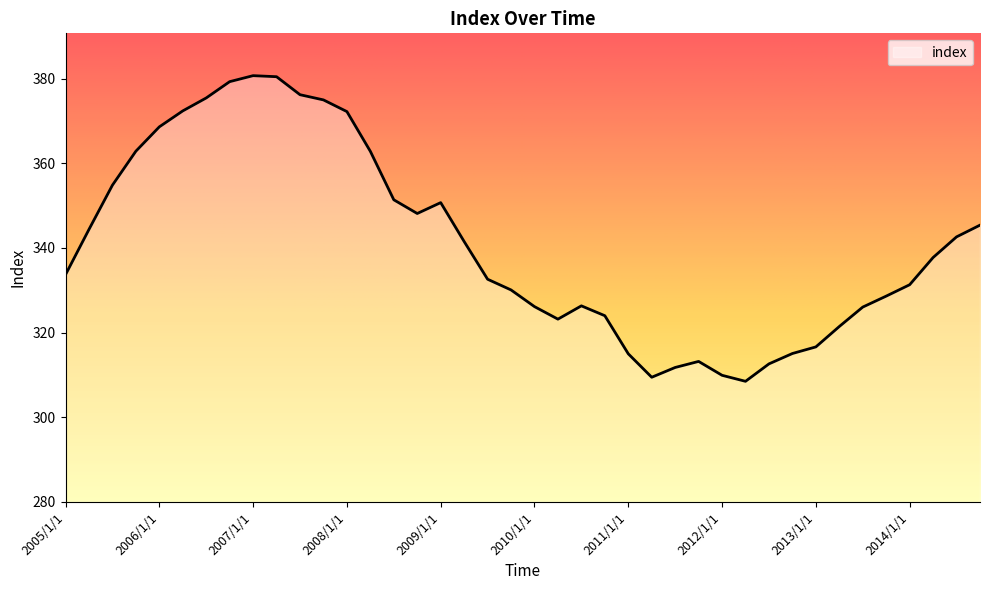

What is the difference between the maximum and minimum values?

72.2